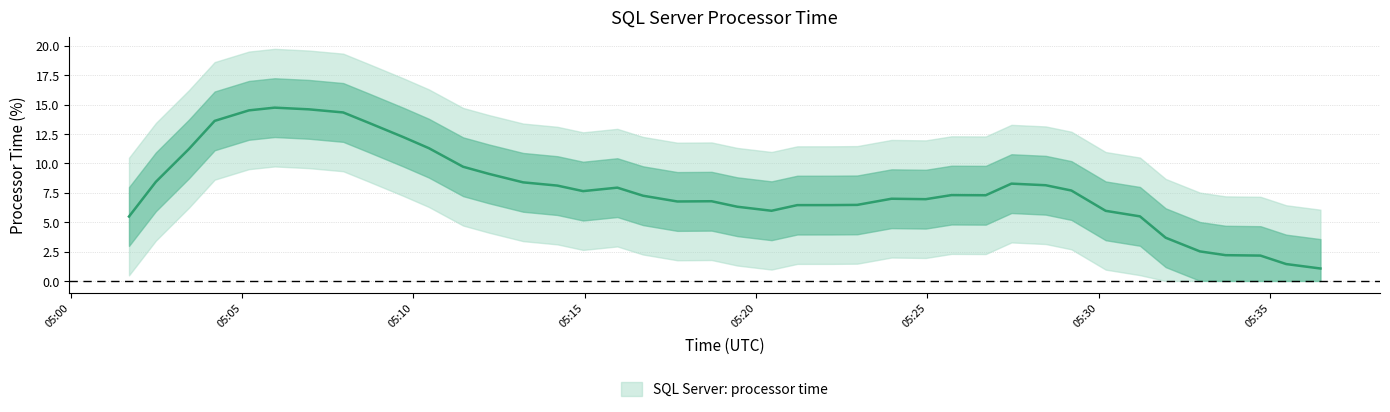

What is the difference between the second highest and minimum values?

13.7